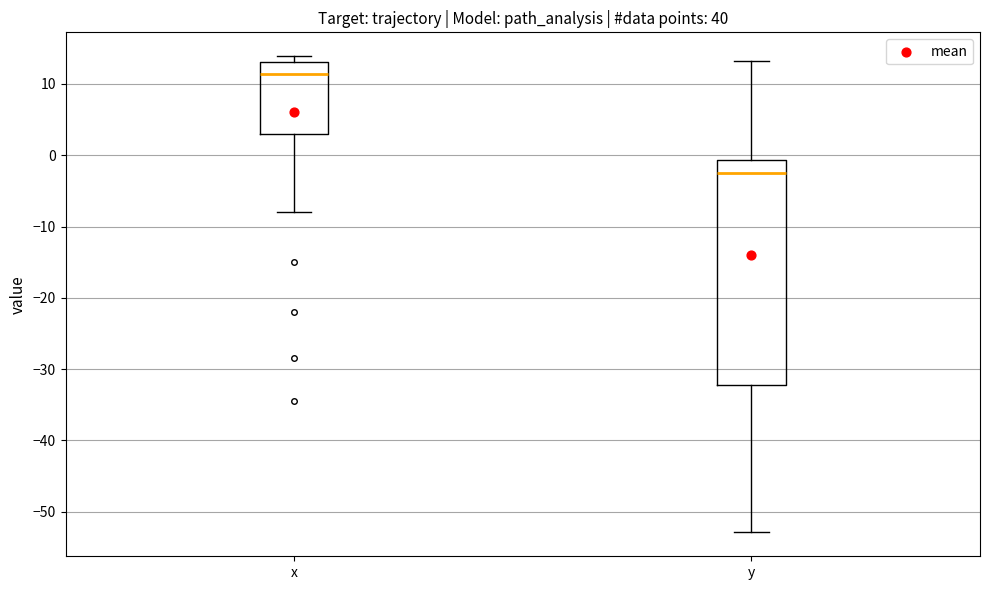

Where does the upper whisker of the box for y end on the y-axis? The values are not printed on the chart, so give them approximately, as read against the axis.

13